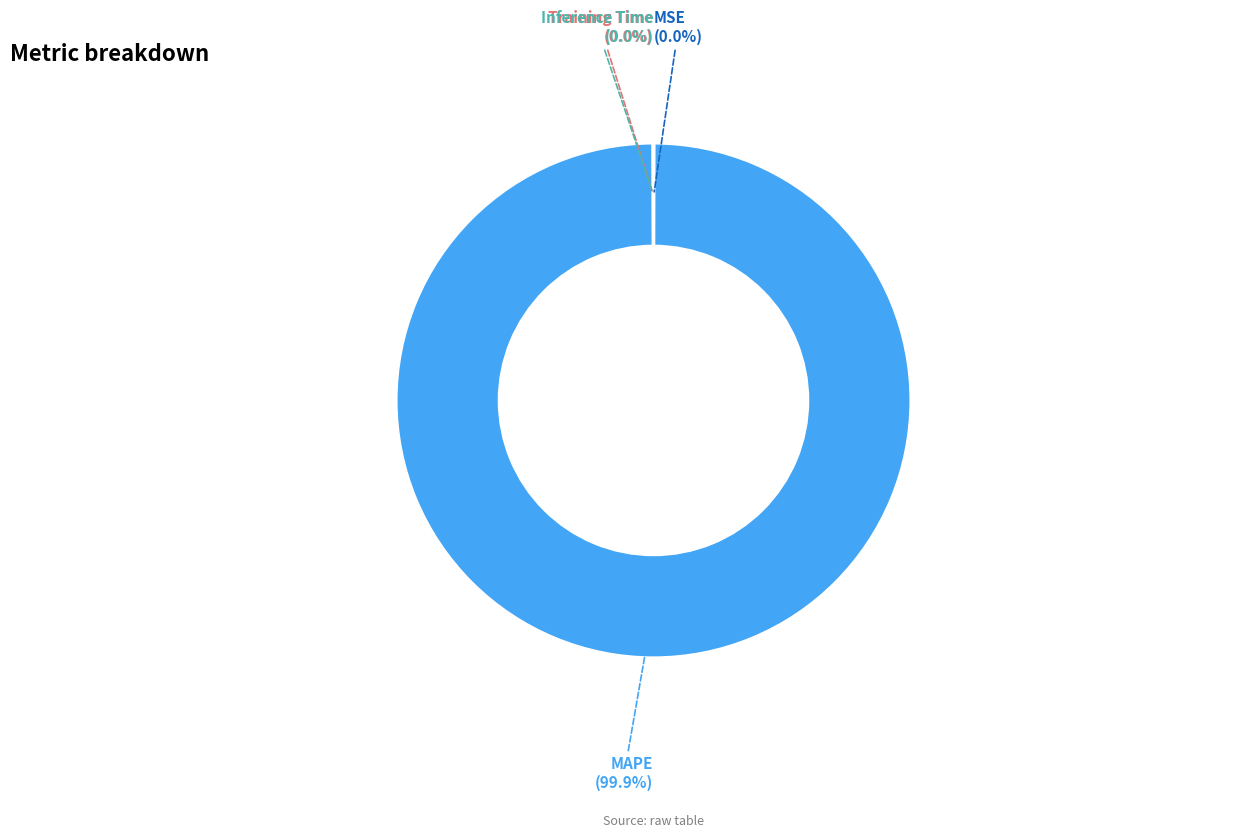

Is there any slice that represents more than half of the pie?

Yes